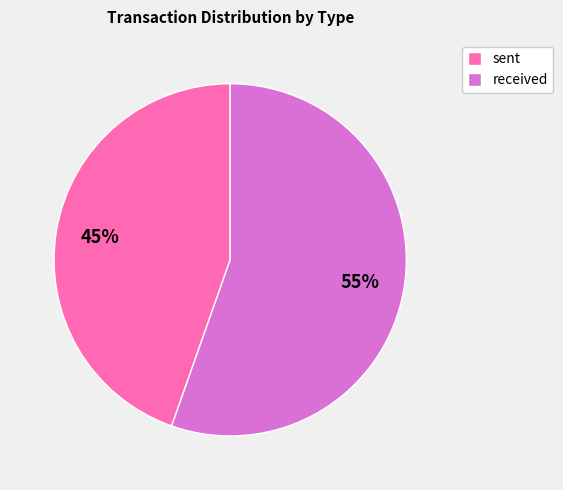

Which slice is the smallest?

sent